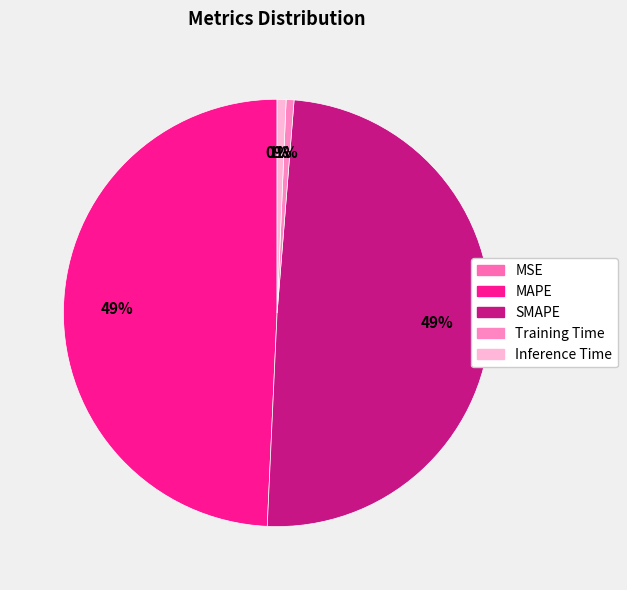

What is the change in value from SMAPE to Training Time?

-0.8